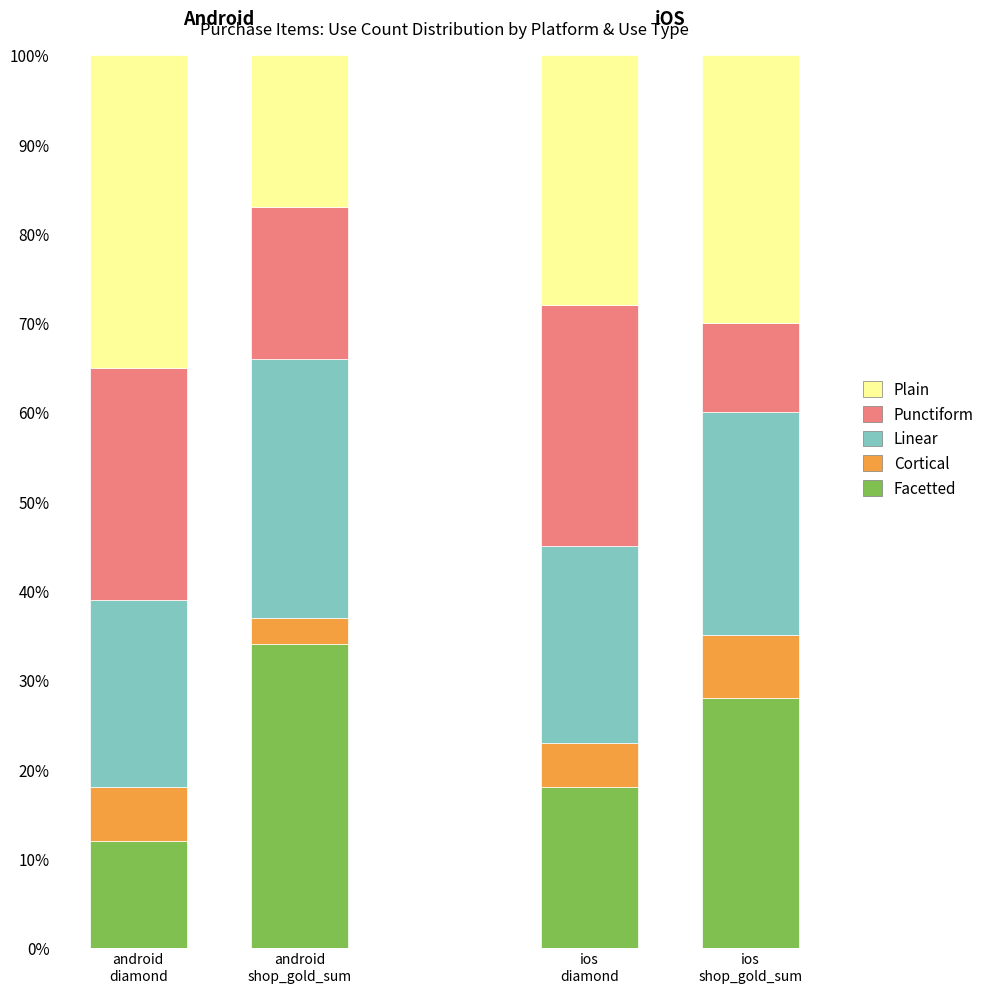

What is the minimum value for Facetted?

12.0